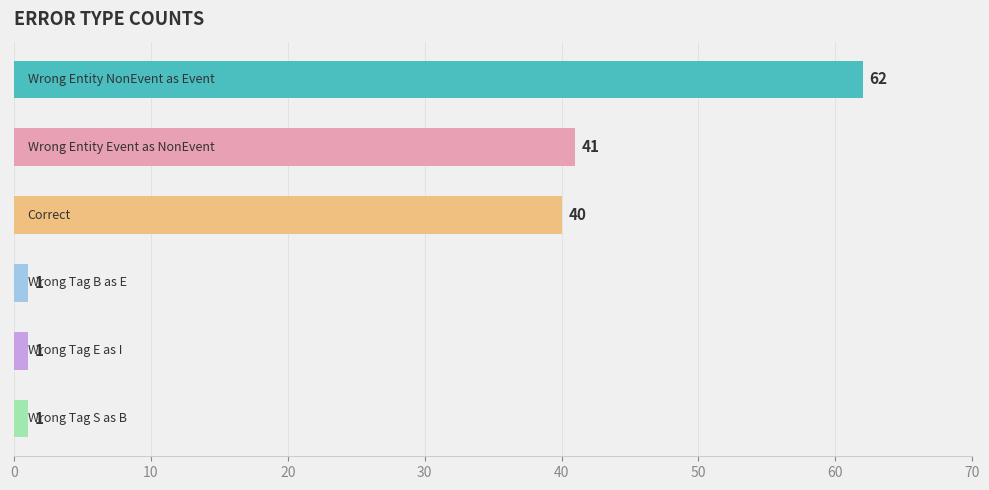

What is the greatest value displayed?

62